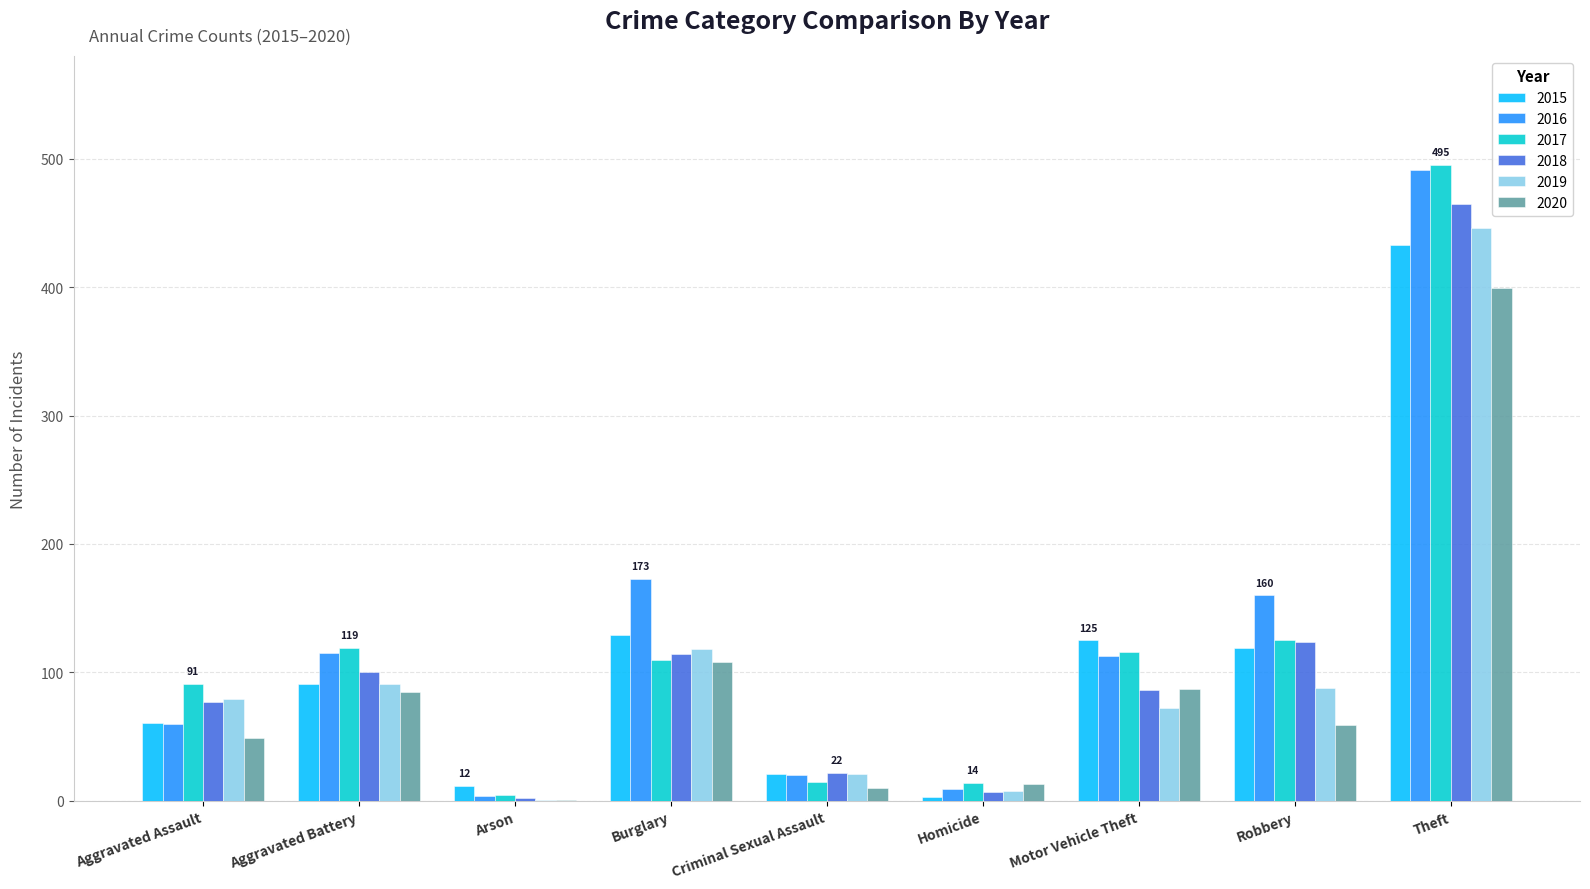

Which category has the highest value in the 2019 series?

Theft